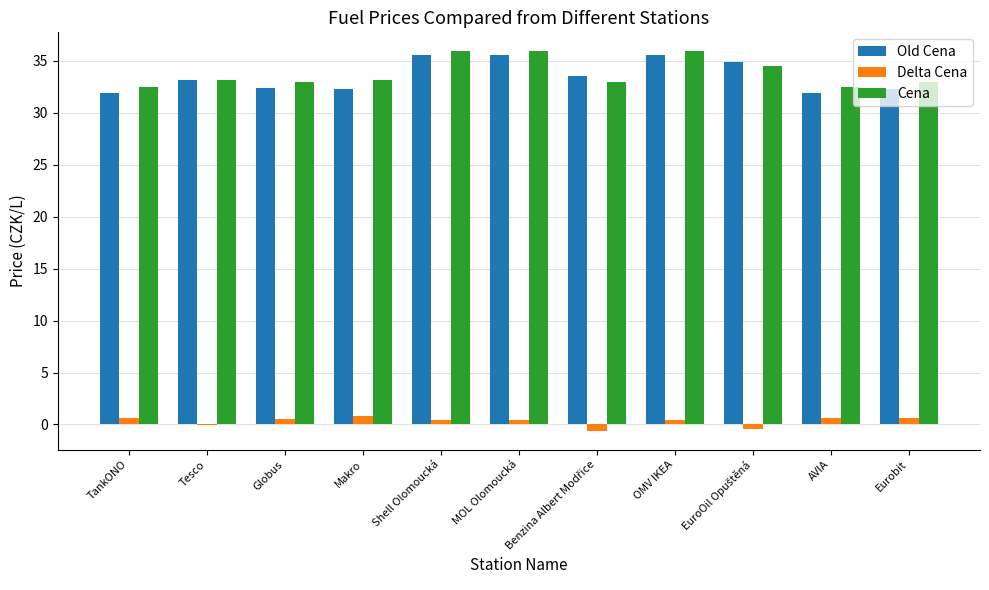

Read the Delta Cena value at Shell Olomoucká.

0.4